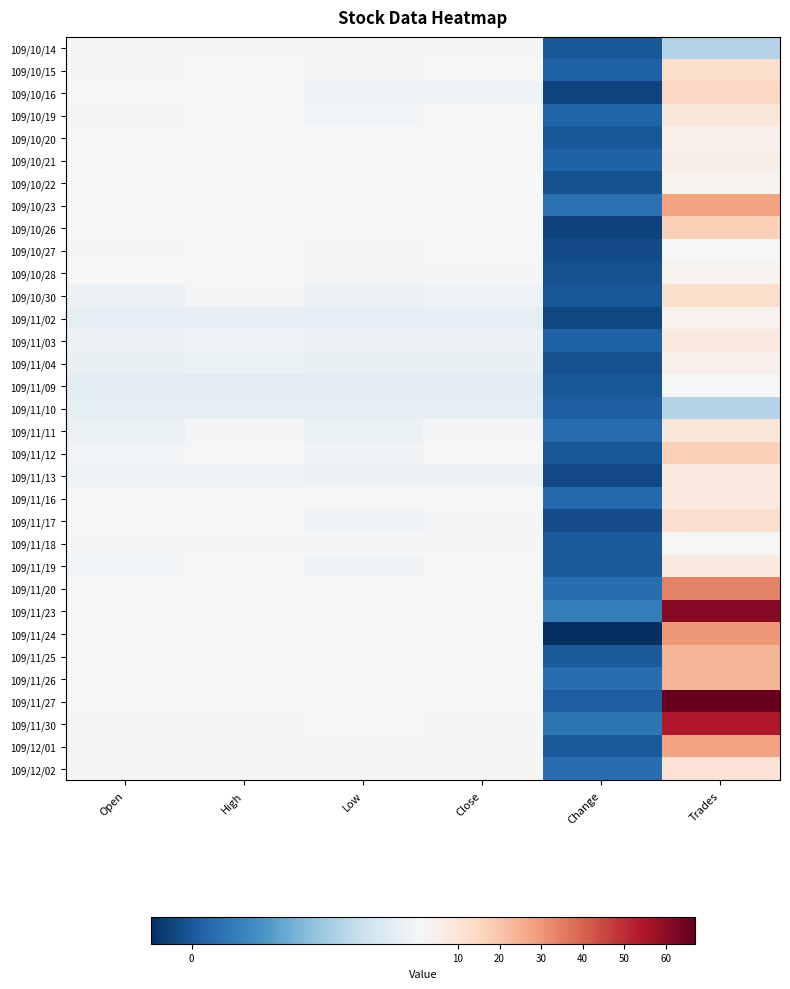

What is the difference between the highest and lowest values at Close?

1.0